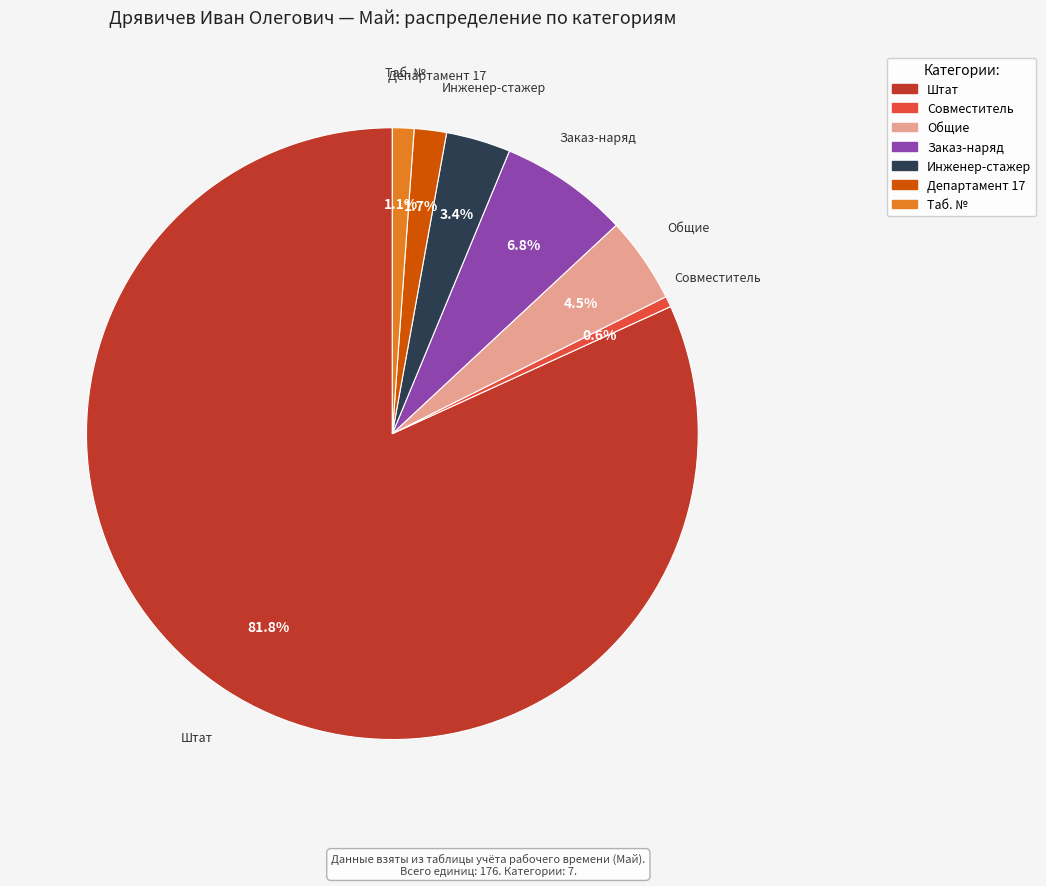

How many segments does this pie chart have?

7